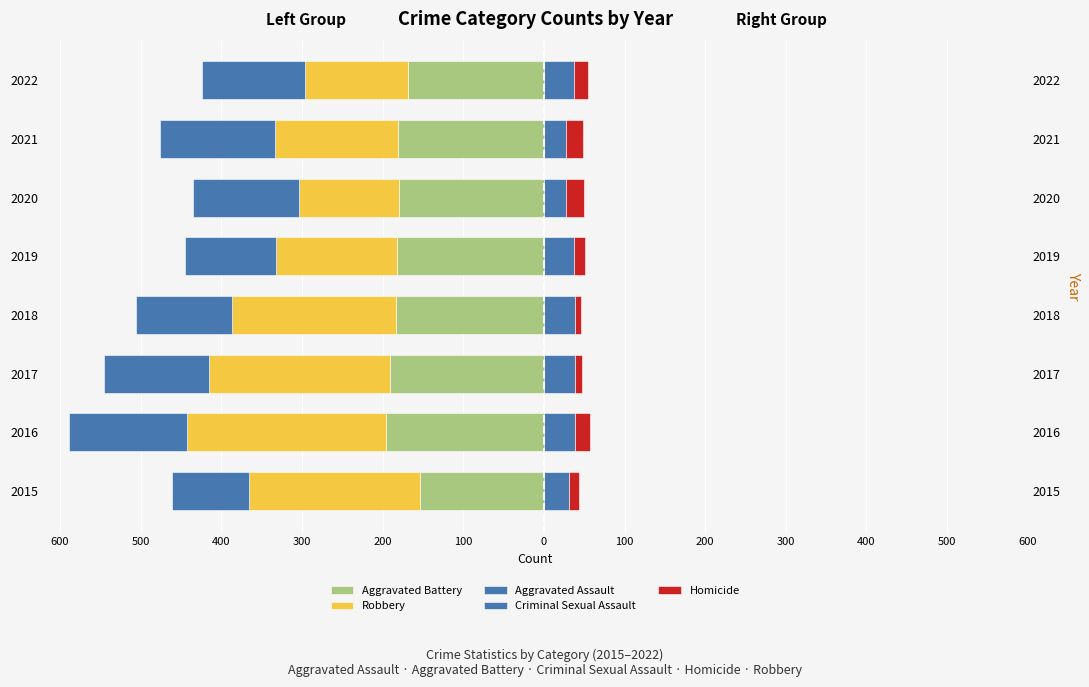

The value of Criminal Sexual Assault at 2016 is 17. True or false?

False